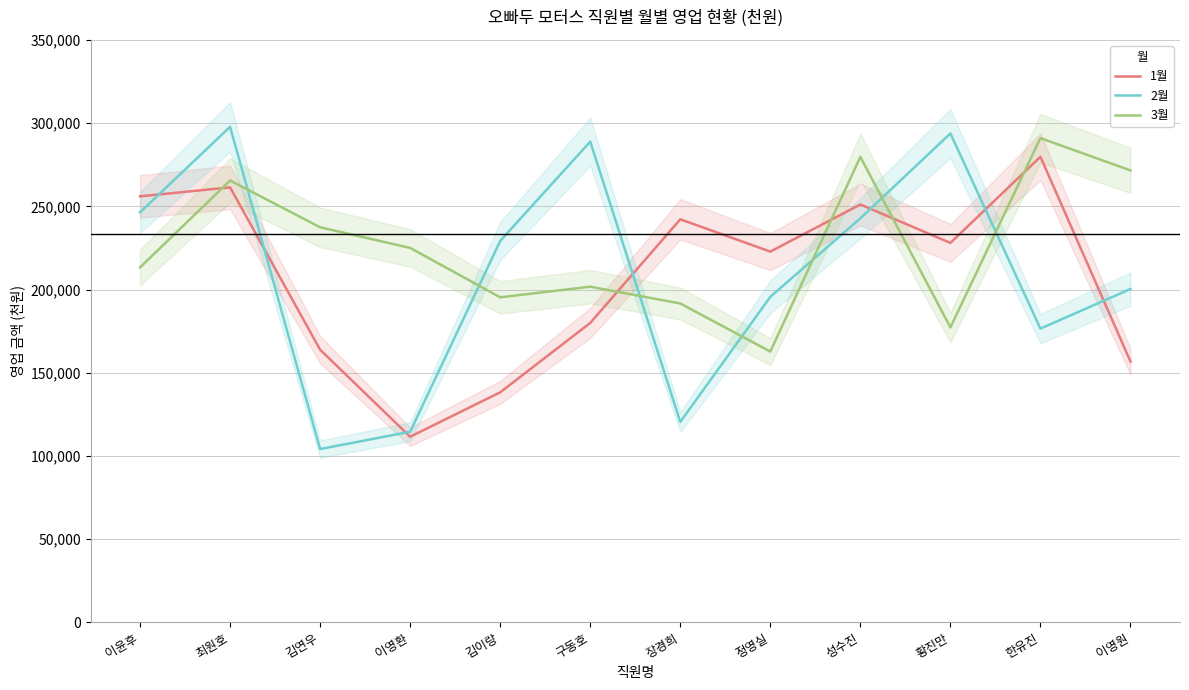

Between 최원호 and 성수진, which series saw the biggest shift?

2월